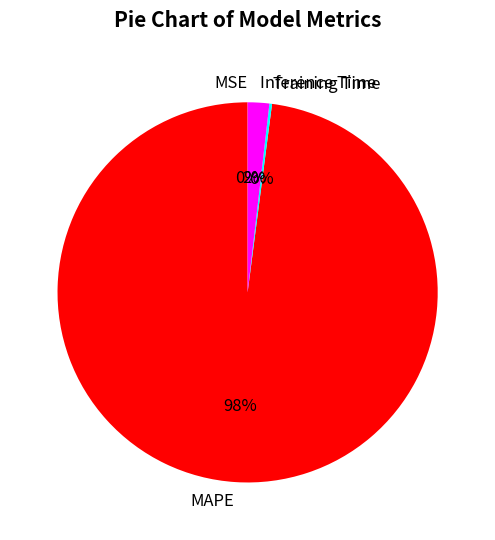

What is the largest slice in the pie chart?

MAPE